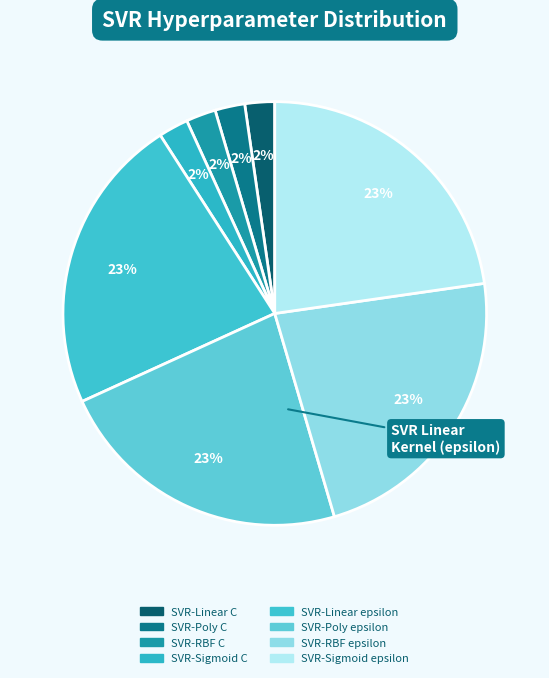

Count the number of slices in the pie.

8